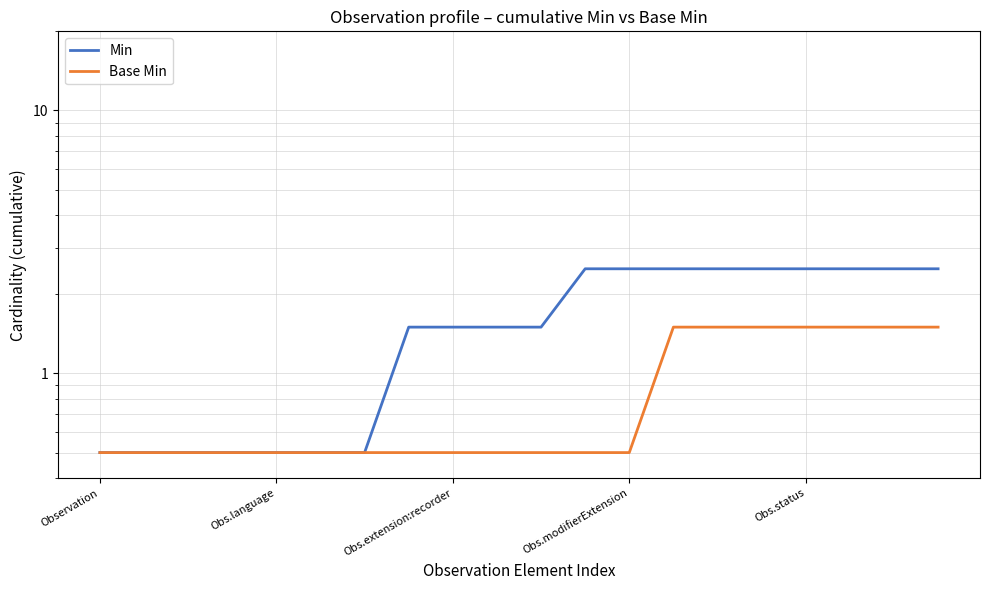

Is it true that Min equals 0.5 at Obs.language?

True